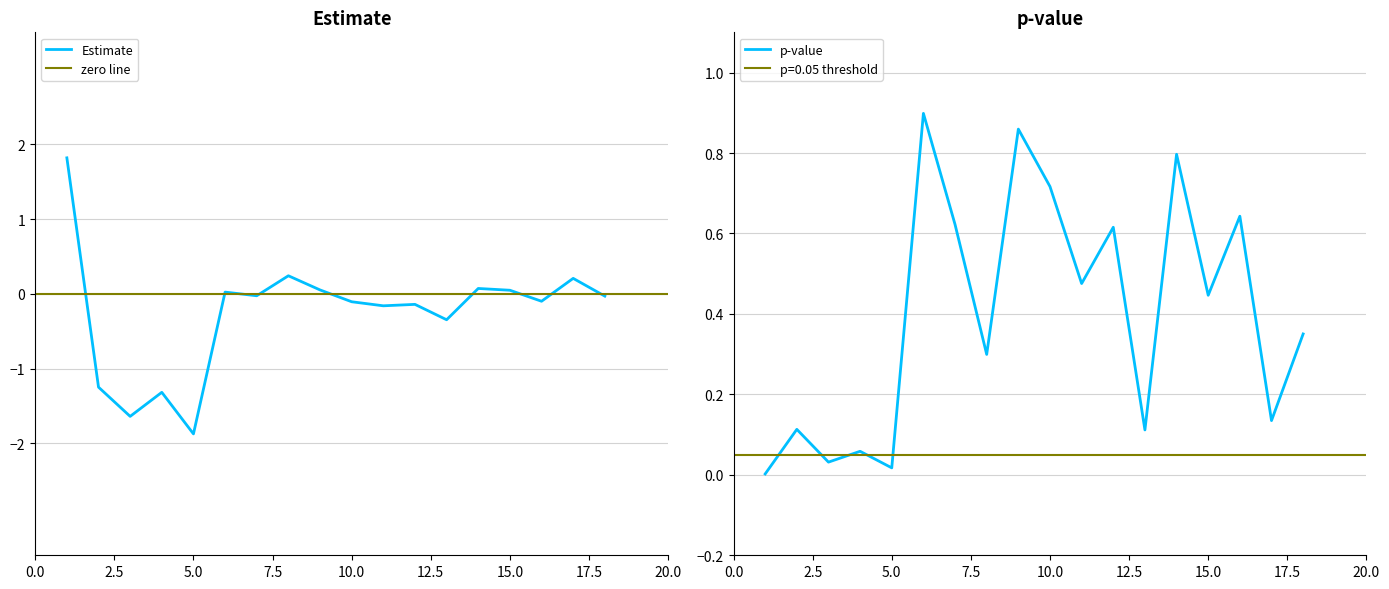

What is the sum of all Estimate values?

-4.5